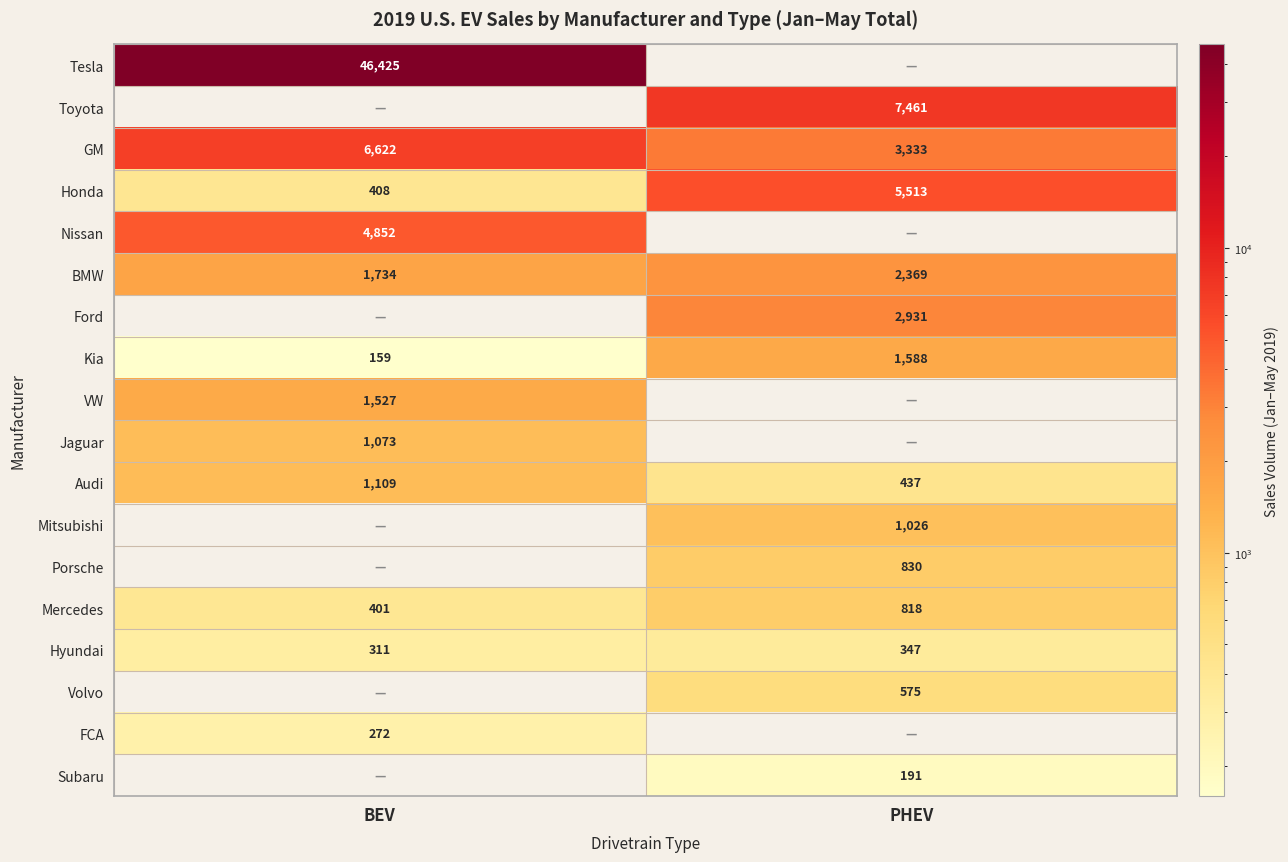

True or false: BMW has a value of 1734 at BEV.

True